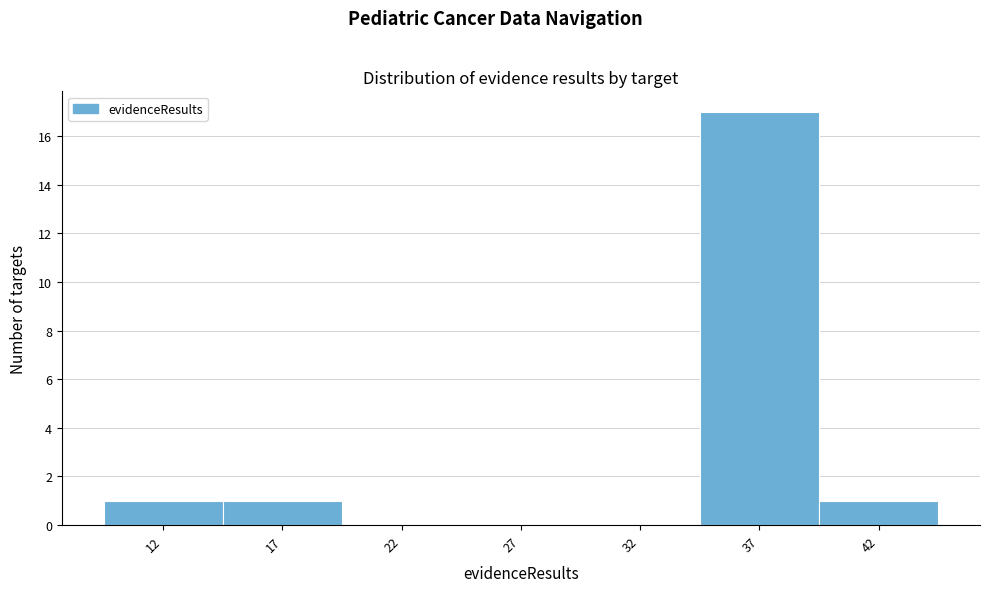

Reading left to right, transcribe this chart: for each bar, give the range it covers on the x-axis and its height. The values are not printed on the chart, so give them approximately, as read against the axis.

9.5 to 14.5: 1
14.5 to 19.5: 1
19.5 to 24.5: 0
24.5 to 29.5: 0
29.5 to 34.5: 0
34.5 to 39.5: 17
39.5 to 44.5: 1